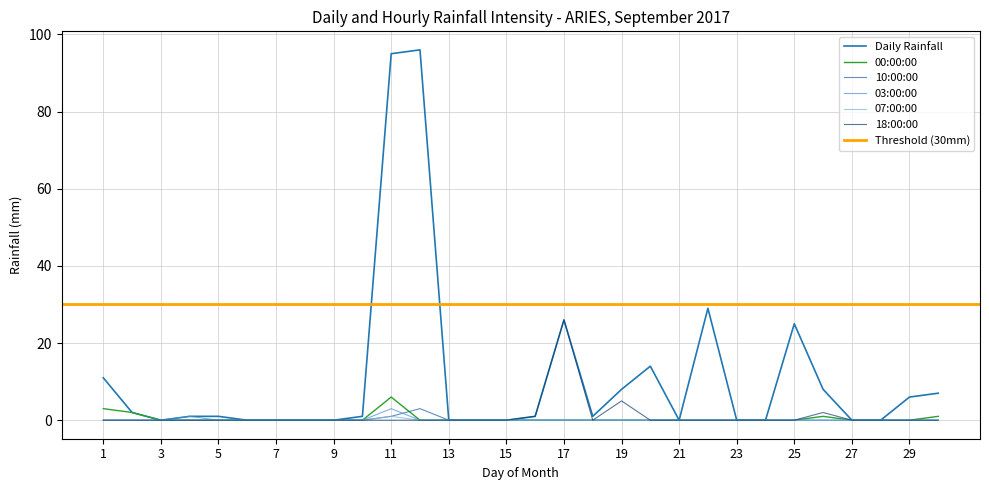

What is the difference between the second highest and minimum values in the 00:00:00 series?

3